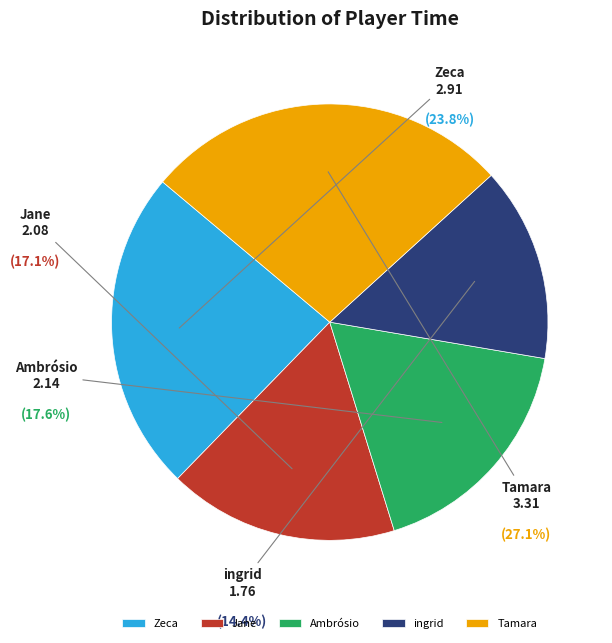

Does any single category account for the majority?

No